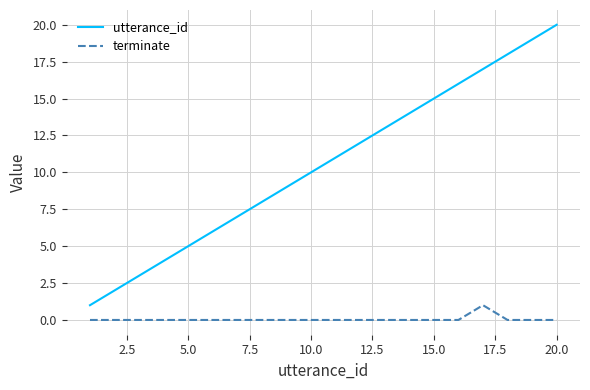

Which series has the largest total across all categories?

utterance_id